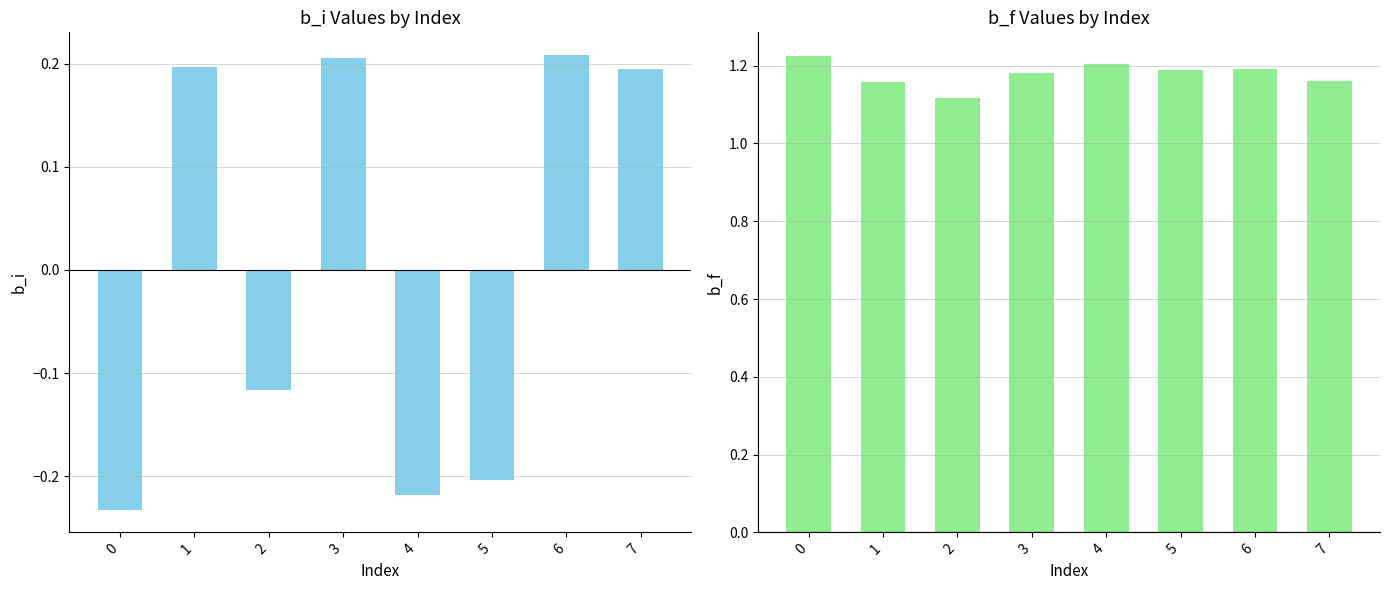

What is the difference between the b_f values at 5 and 2?

0.1